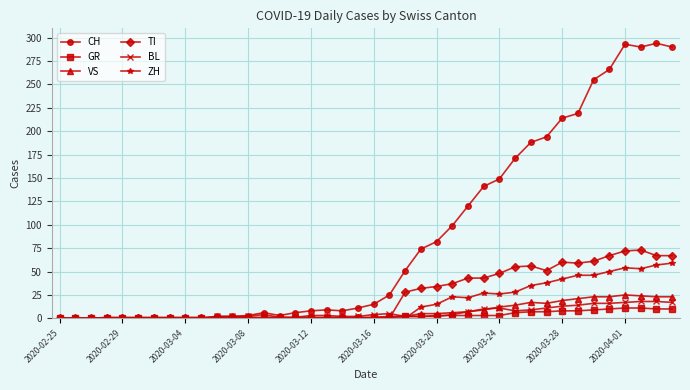

Which series has the widest spread of values?

CH